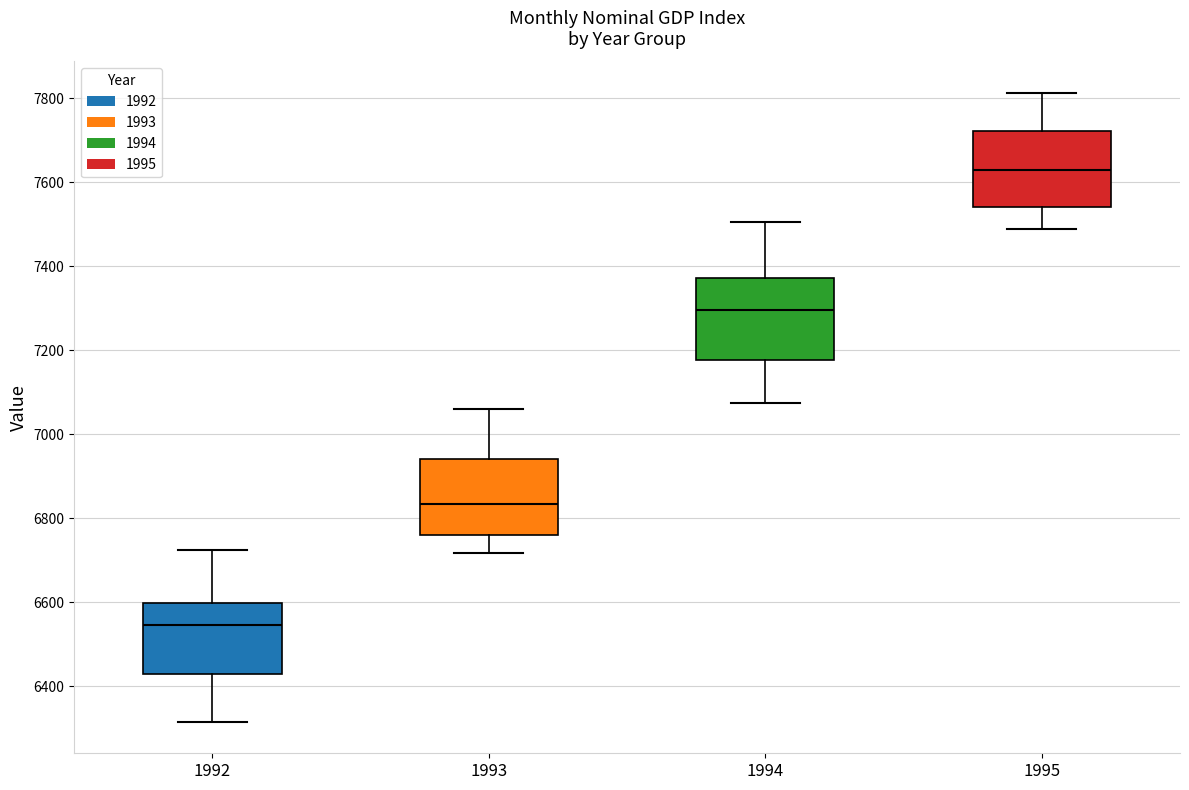

Reading left to right, read every box against the y-axis: the position of its median line, the range the box covers, and the ends of its whiskers. The values are not printed on the chart, so give them approximately, as read against the axis.

1992: median 6540, box 6420 to 6600, whiskers 6320 to 6720
1993: median 6840, box 6760 to 6940, whiskers 6720 to 7060
1994: median 7300, box 7180 to 7380, whiskers 7080 to 7500
1995: median 7620, box 7540 to 7720, whiskers 7480 to 7820